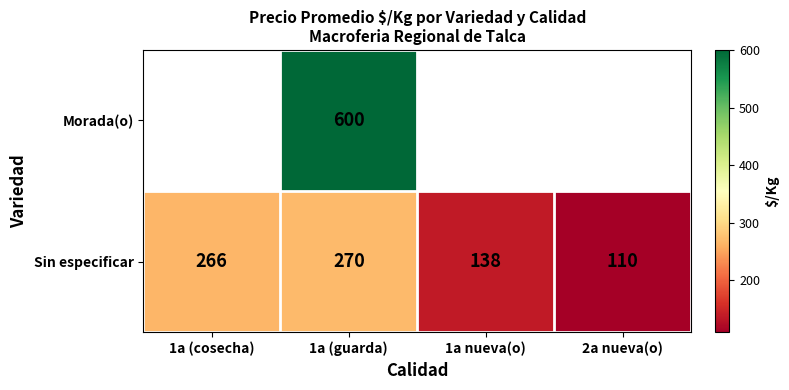

True or false: Sin especificar has a value of 149 at 2a nueva(o).

False